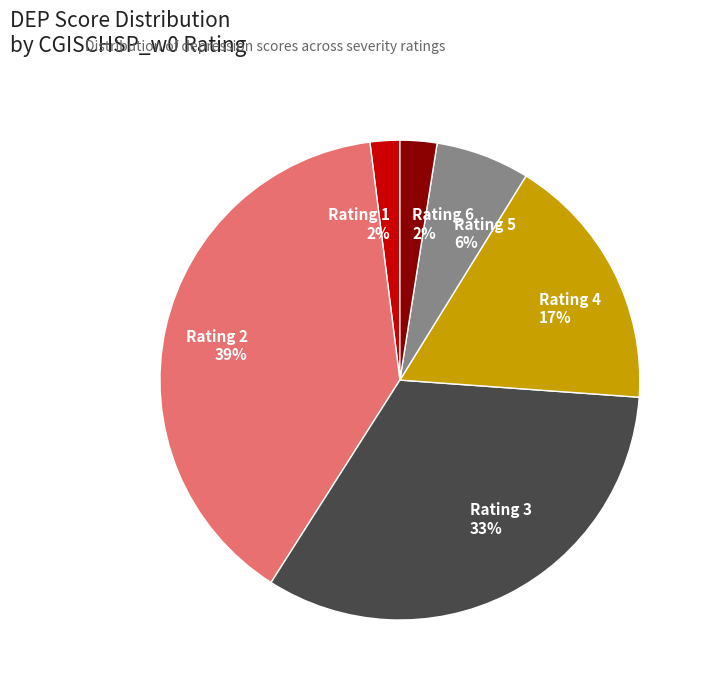

Between Rating 6 2% and Rating 5 6%, which is larger?

Rating 5 6%